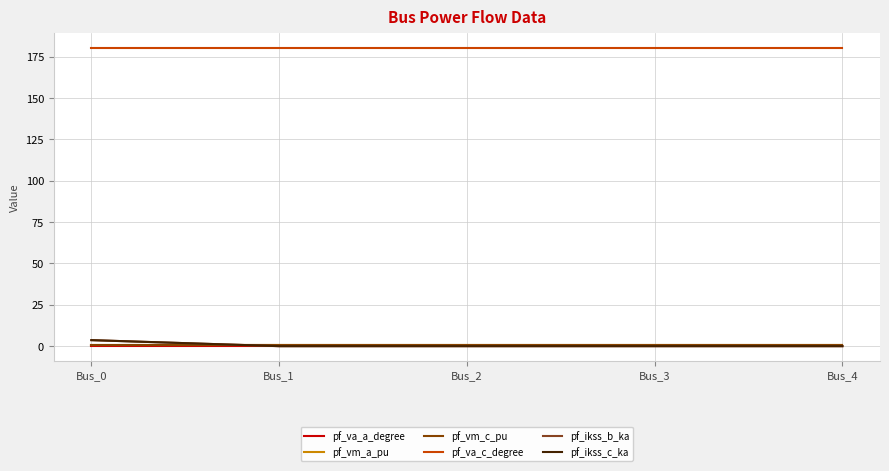

True or false: pf_vm_c_pu has a value of 1.2 at Bus_4.

False